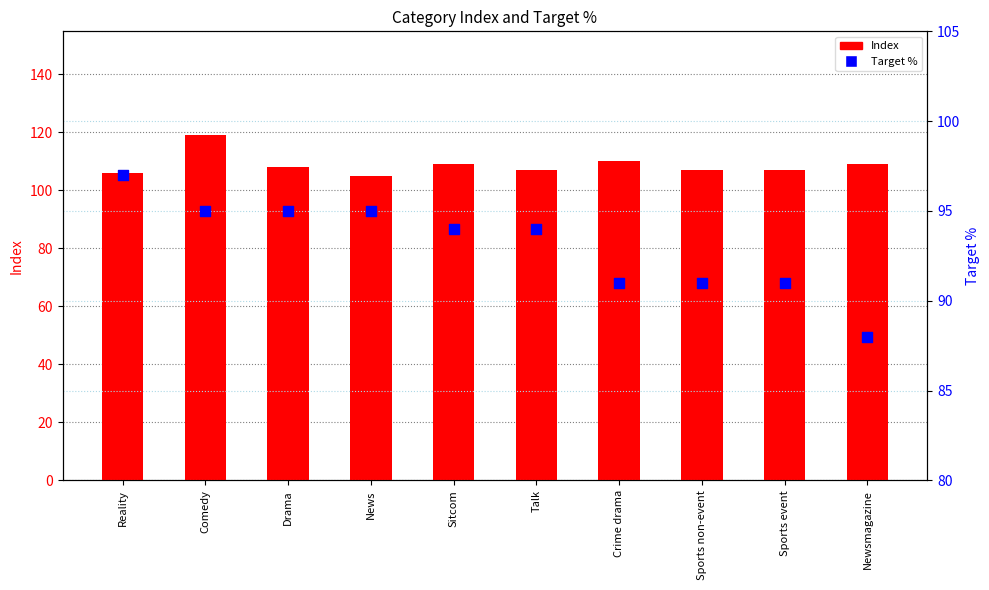

At which category is the sum across all series the highest?

Comedy